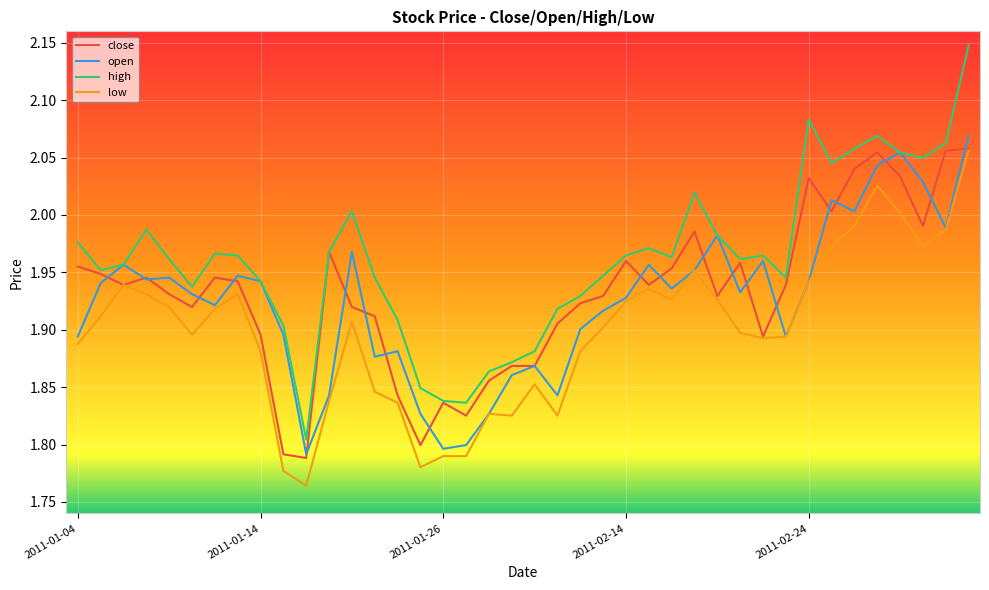

Which series has the largest total across all categories?

high